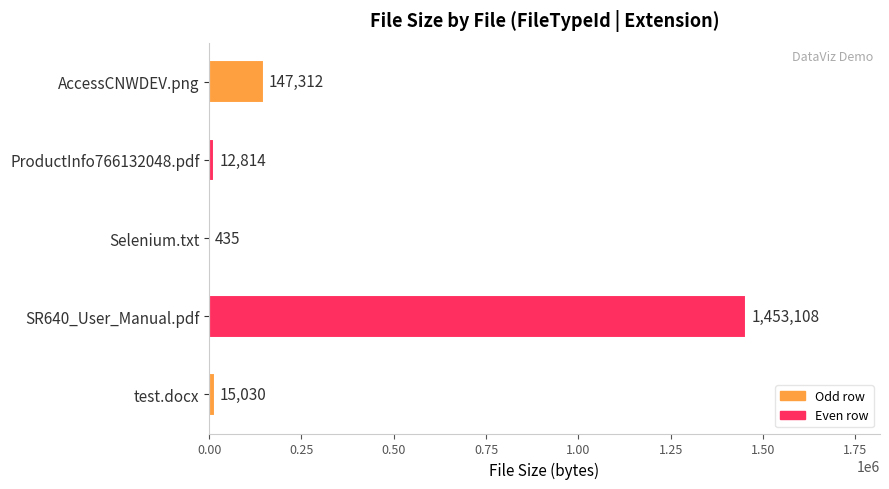

What value does the data have at SR640_User_Manual.pdf?

1453108